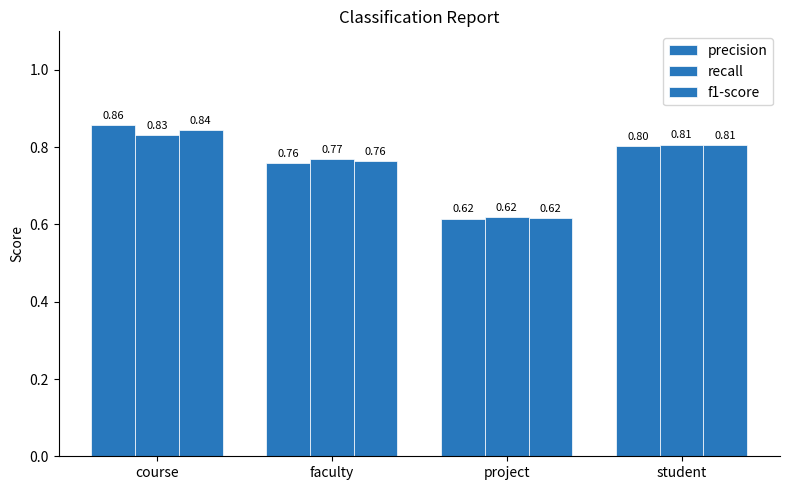

Count the number of data series in this chart.

3